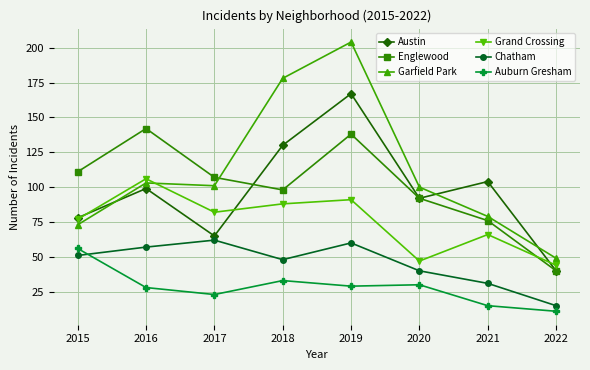

Reading right to left, extract all data points from this chart.

Austin: 40	104	92	167	130	65	99	78
Englewood: 40	76	92	138	98	107	142	111
Garfield Park: 49	79	100	204	178	101	103	73
Grand Crossing: 44	66	47	91	88	82	106	77
Chatham: 15	31	40	60	48	62	57	51
Auburn Gresham: 11	15	30	29	33	23	28	56